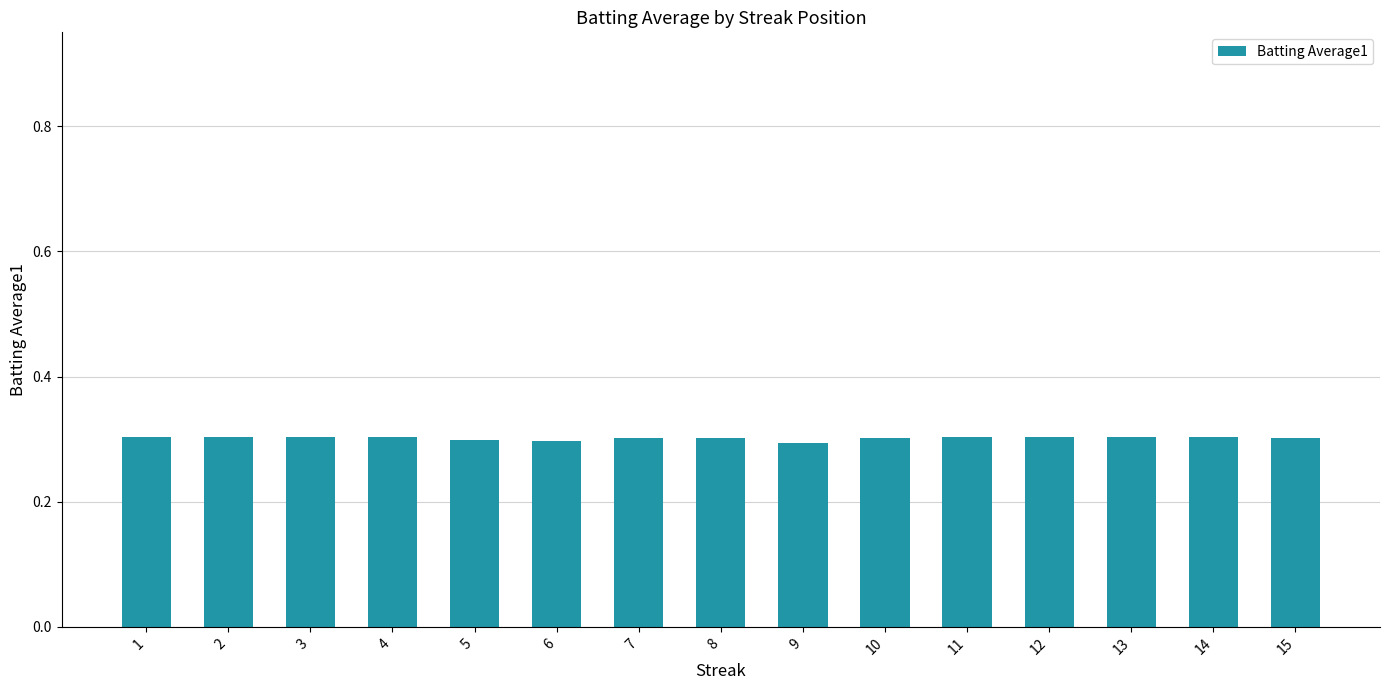

The chart shows a value of 0.3 at 4. True or false?

True